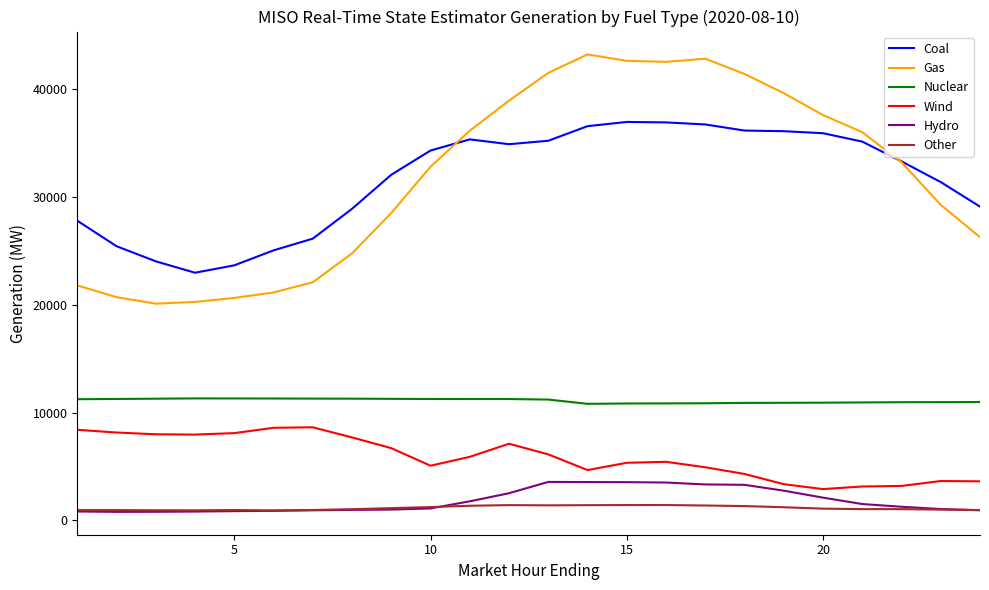

True or false: Nuclear and Wind intersect in this chart.

False